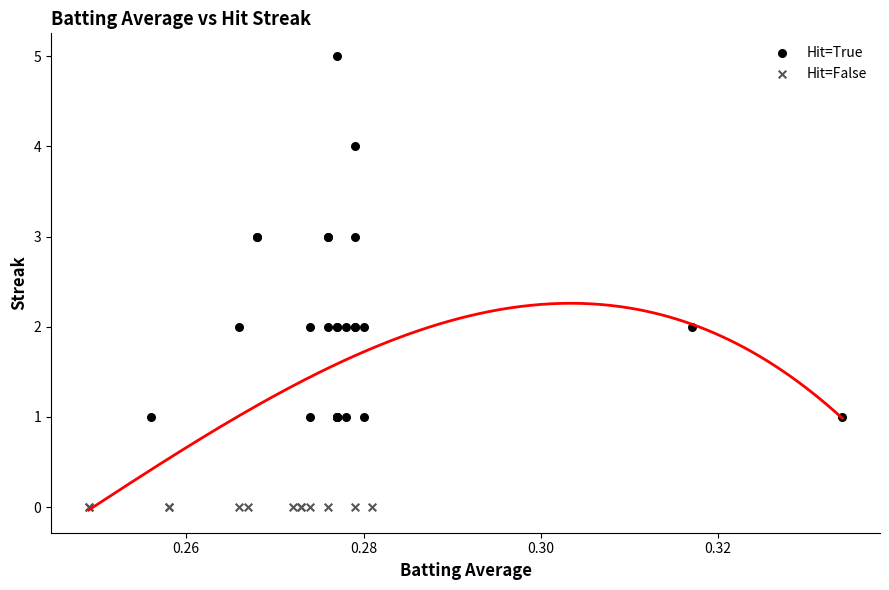

Which series contains the lowest Y value?

Hit=False